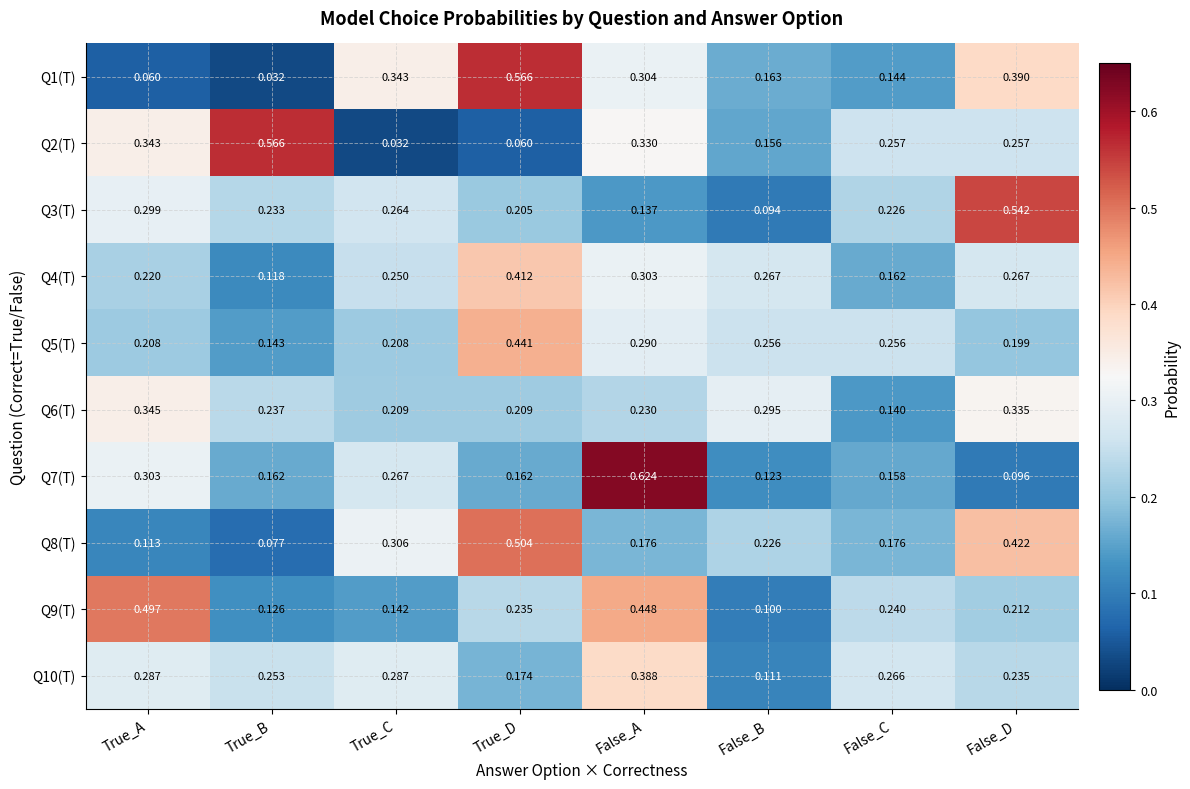

At which category is the sum across all series the highest?

False_A